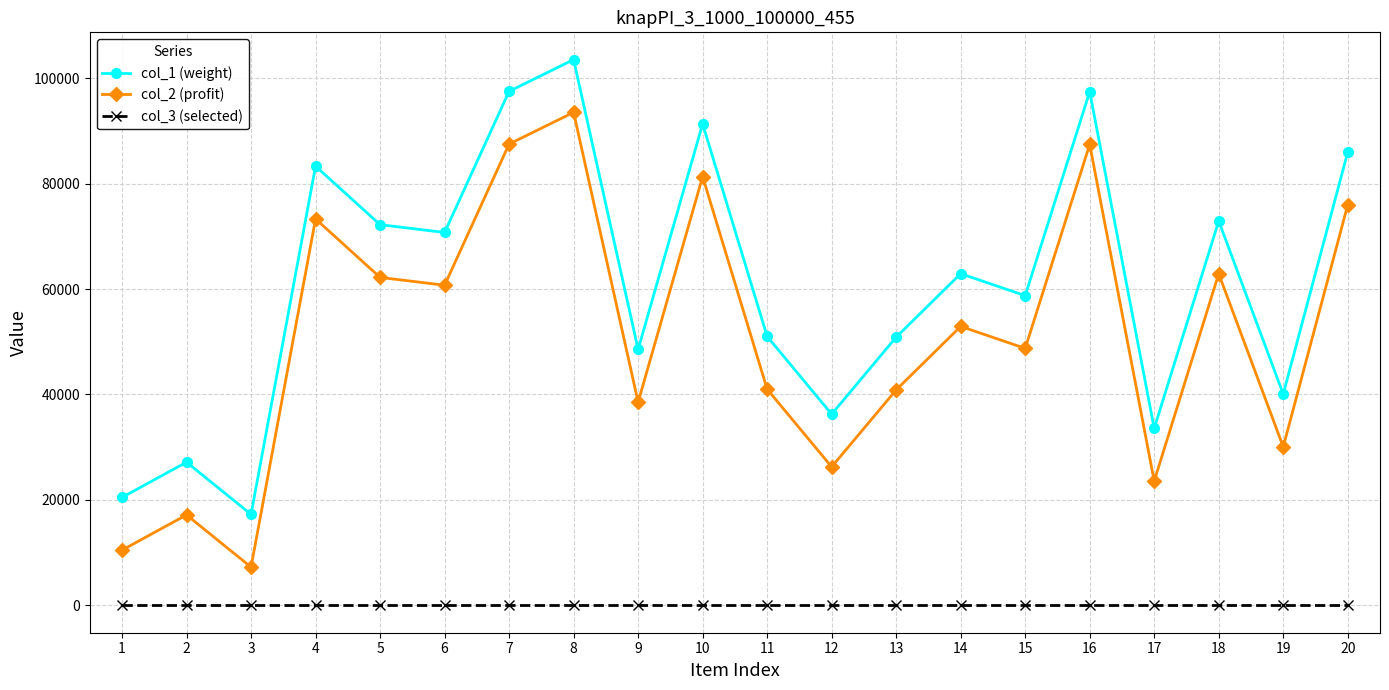

The value of col_1 (weight) at 8 is 103497. True or false?

True